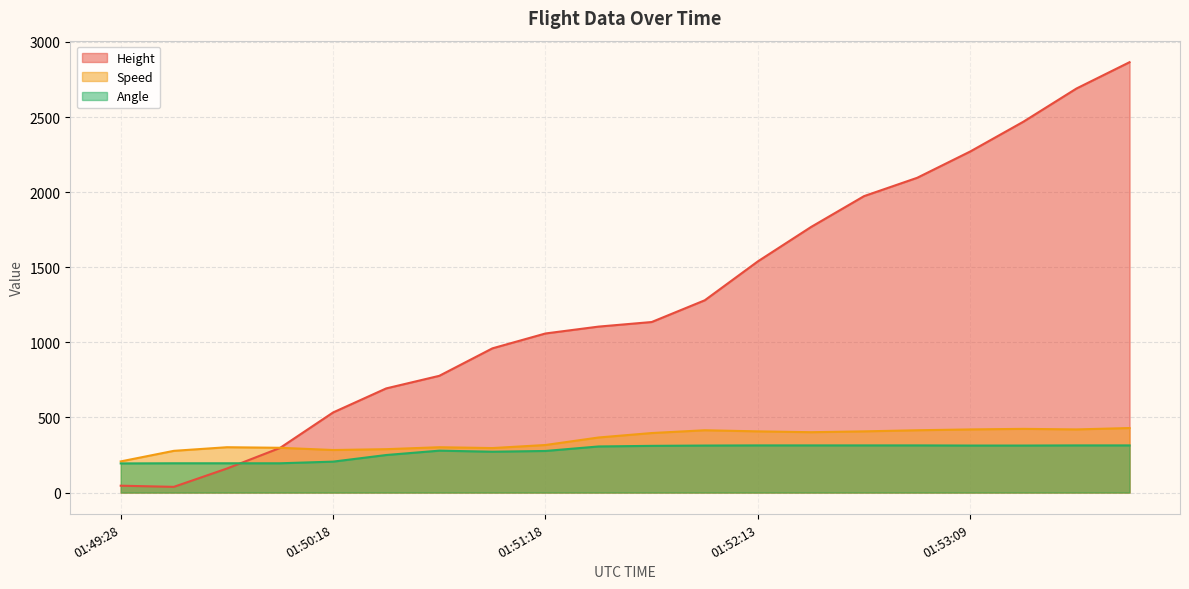

Reading left to right, what are all the values shown in this chart?

Height: 01:49:28=45.7	01:49:39=38.1	01:49:53=160.0	01:50:04=297.2	01:50:18=533.4	01:50:33=693.4	01:50:44=777.2	01:51:03=960.1	01:51:18=1059.2	01:51:33=1104.9	01:51:44=1135.4	01:51:58=1280.2	01:52:13=1539.2	01:52:28=1767.8	01:52:43=1973.6	01:52:54=2095.5	01:53:09=2270.8	01:53:23=2468.9	01:53:38=2689.9	01:53:53=2865.1
Speed: 01:49:28=207.4	01:49:39=277.8	01:49:53=301.9	01:50:04=298.2	01:50:18=283.4	01:50:33=288.9	01:50:44=301.9	01:51:03=296.3	01:51:18=316.7	01:51:33=366.7	01:51:44=396.3	01:51:58=414.8	01:52:13=407.4	01:52:28=401.9	01:52:43=407.4	01:52:54=414.8	01:53:09=420.4	01:53:23=424.1	01:53:38=420.4	01:53:53=429.7
Angle: 01:49:28=194.0	01:49:39=195.0	01:49:53=195.0	01:50:04=195.0	01:50:18=206.0	01:50:33=250.0	01:50:44=279.0	01:51:03=272.0	01:51:18=277.0	01:51:33=307.0	01:51:44=311.0	01:51:58=313.0	01:52:13=314.0	01:52:28=314.0	01:52:43=314.0	01:52:54=314.0	01:53:09=313.0	01:53:23=313.0	01:53:38=314.0	01:53:53=314.0